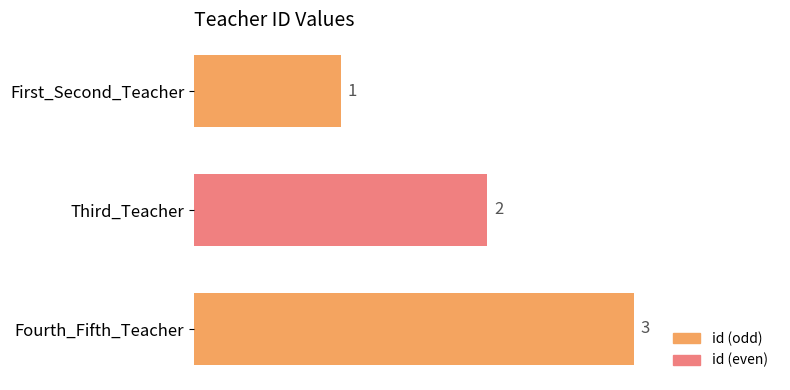

What is the sum of the values at First_Second_Teacher and Fourth_Fifth_Teacher?

4